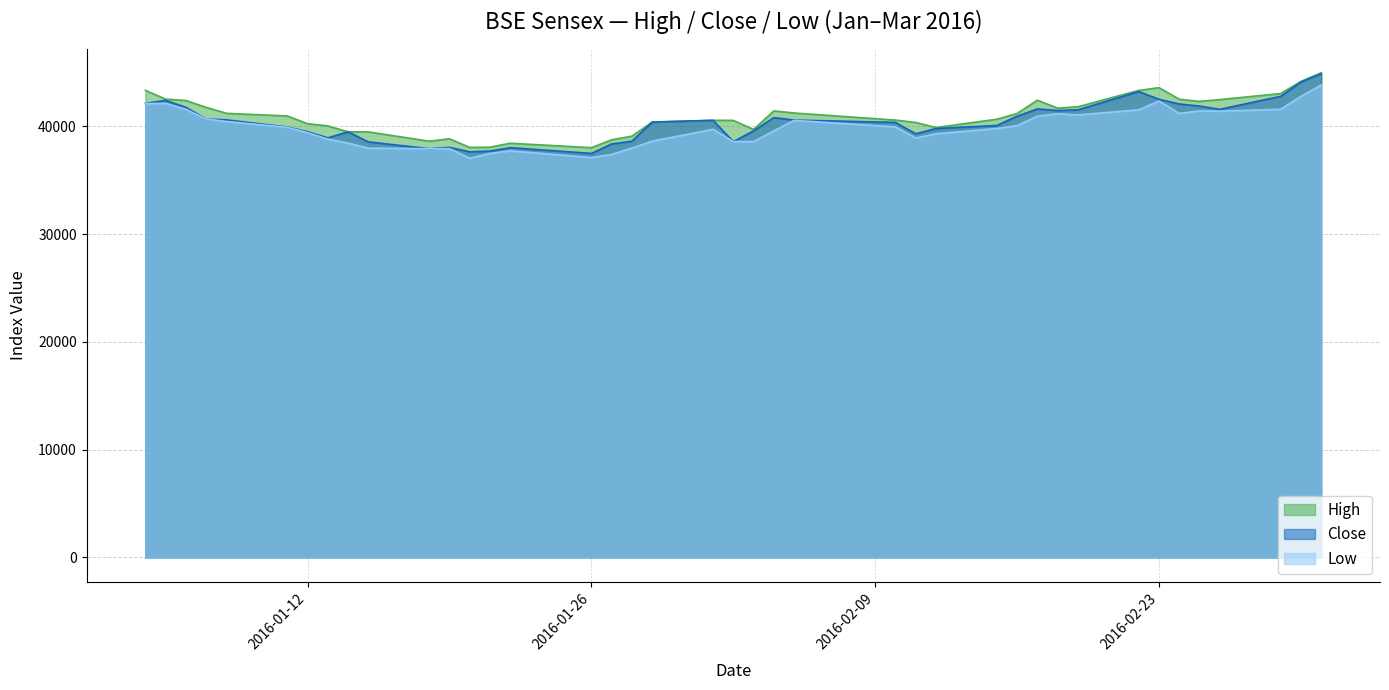

At which category is the sum across all series the highest?

2016-03-02